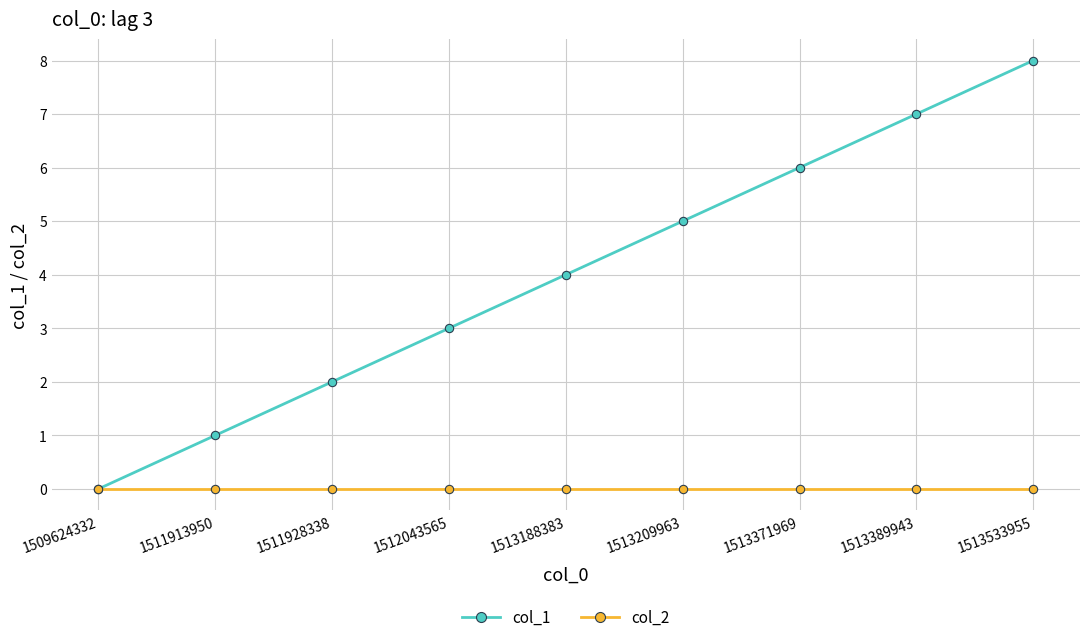

Rank the series by their maximum value, from highest to lowest.

col_1, col_2